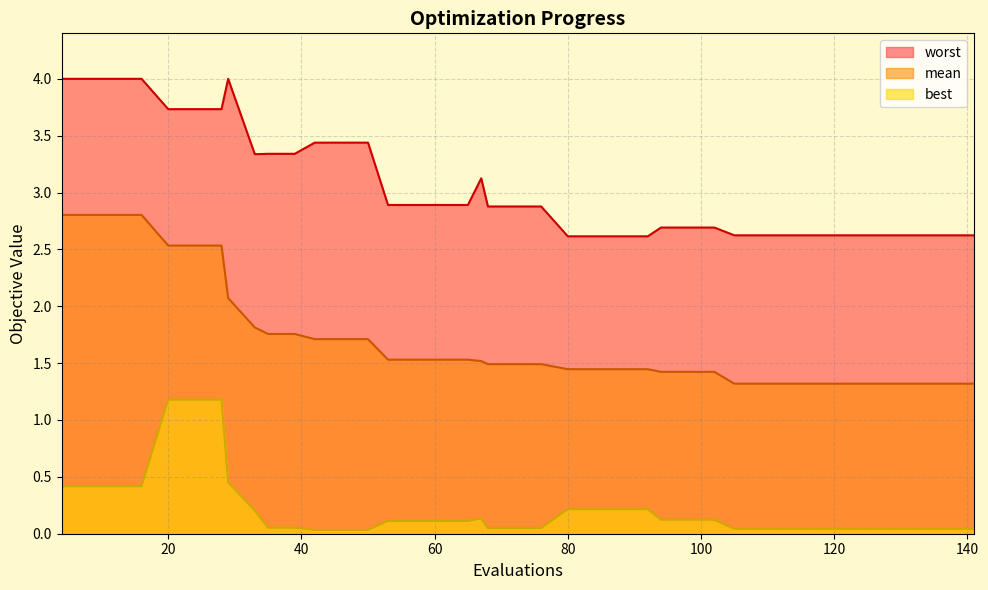

How many distinct data groups are displayed?

3